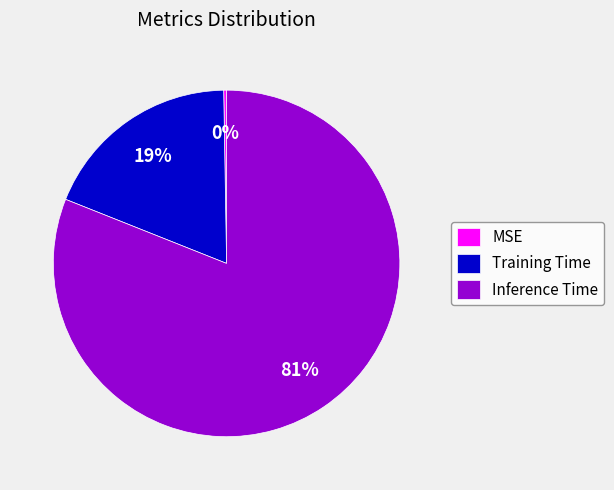

What percentage is the Training Time slice, to the nearest percent?

19%